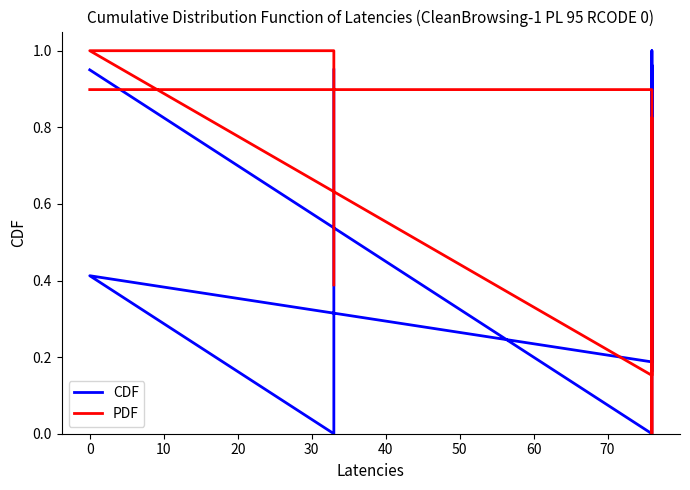

Which category has the highest value across all series?

20